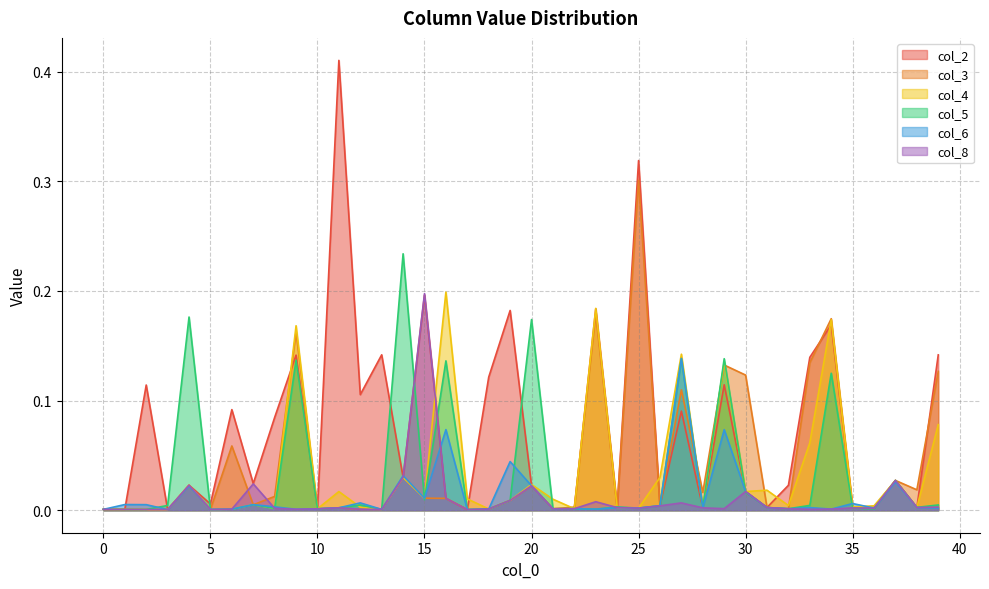

At how many categories does at least one series exceed 0?

40